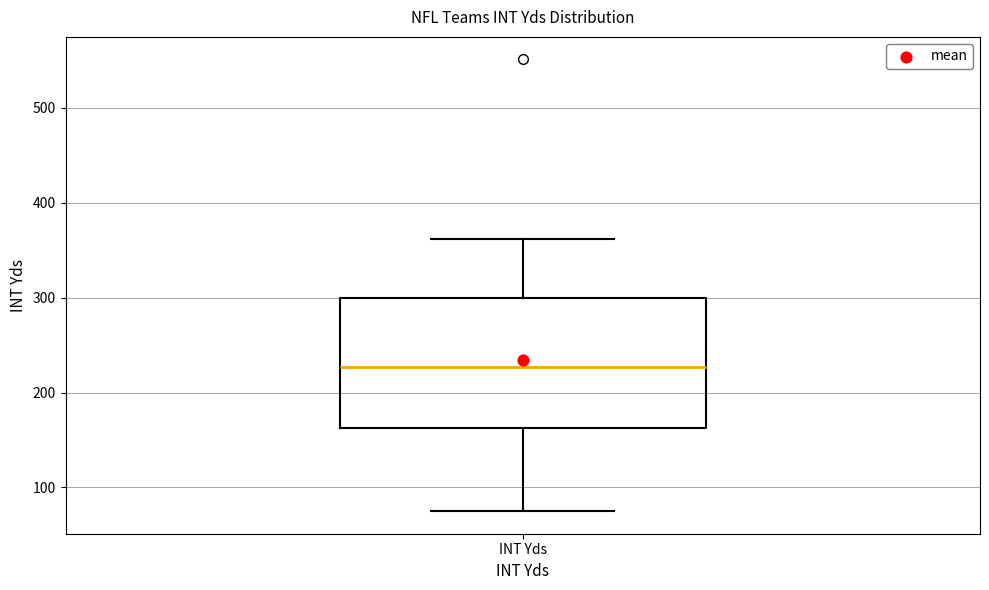

Where does the lower whisker of the box for INT Yds end on the y-axis? The values are not printed on the chart, so give them approximately, as read against the axis.

80